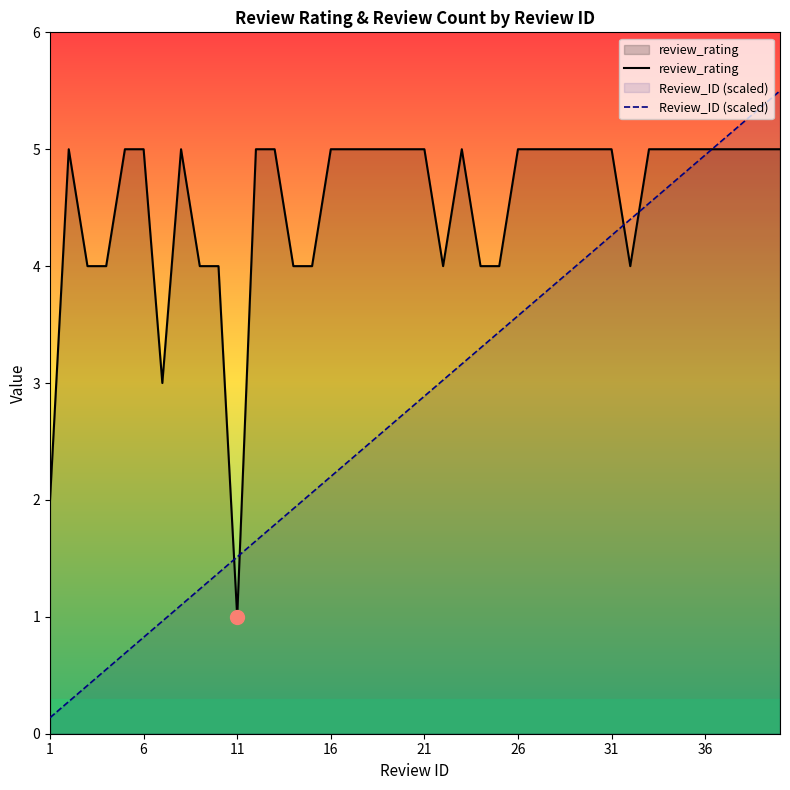

True or false: Review_ID (scaled) and review_rating cross at least once.

True